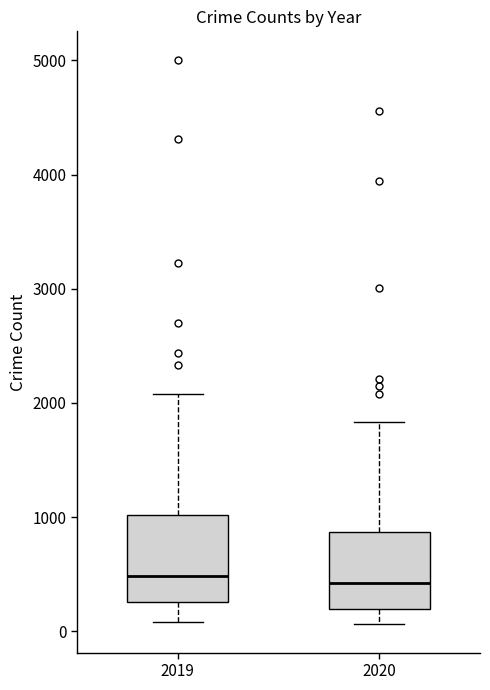

Reading left to right, read every box against the y-axis: the position of its median line, the range the box covers, and the ends of its whiskers. The values are not printed on the chart, so give them approximately, as read against the axis.

2019: median 500, box 300 to 1000, whiskers 100 to 2100
2020: median 400, box 200 to 900, whiskers 100 to 1800